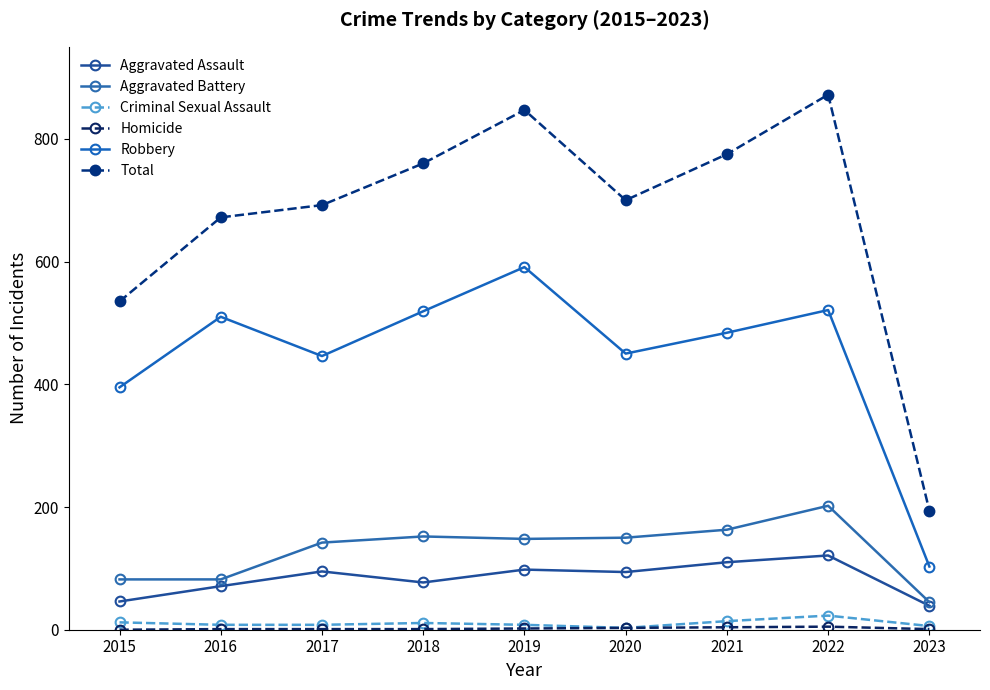

Does the chart have visible grid lines?

No